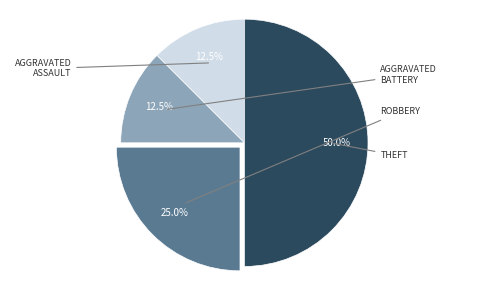

Which slice is the smallest?

Aggravated Assault